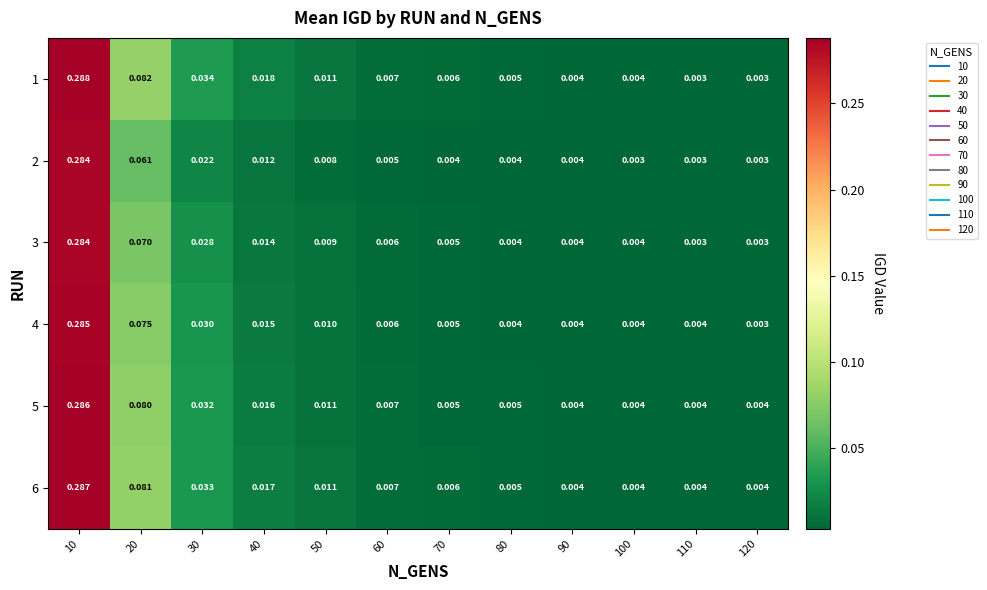

At which category is the sum across all series the highest?

10